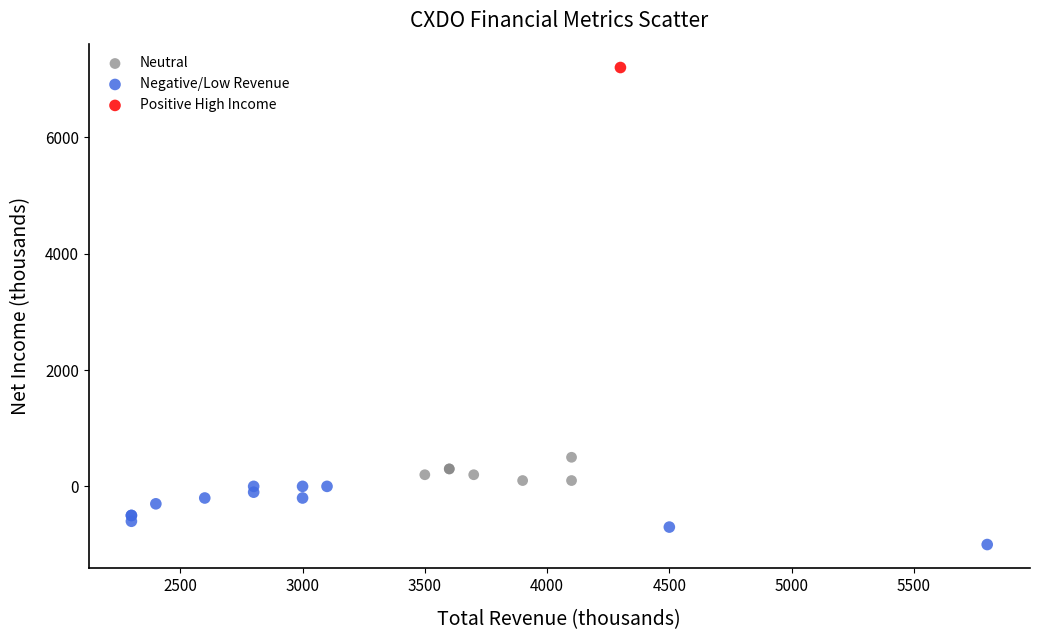

Which series contains the highest Y value?

Positive High Income